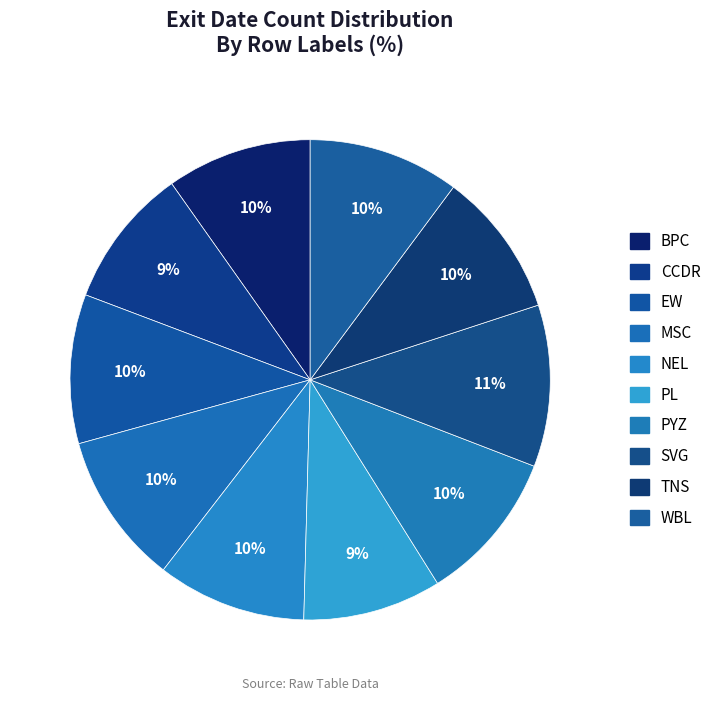

Which has a higher value, TNS or BPC?

TNS